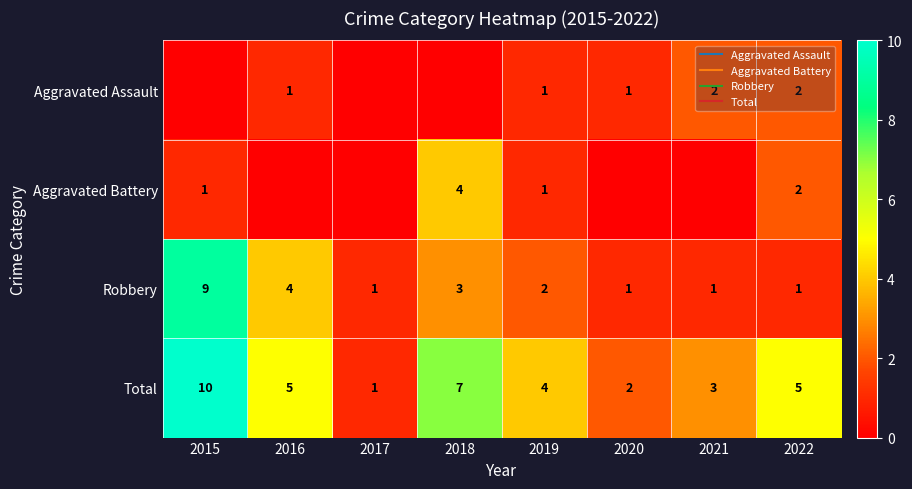

At which label does Robbery first exceed 2?

2015